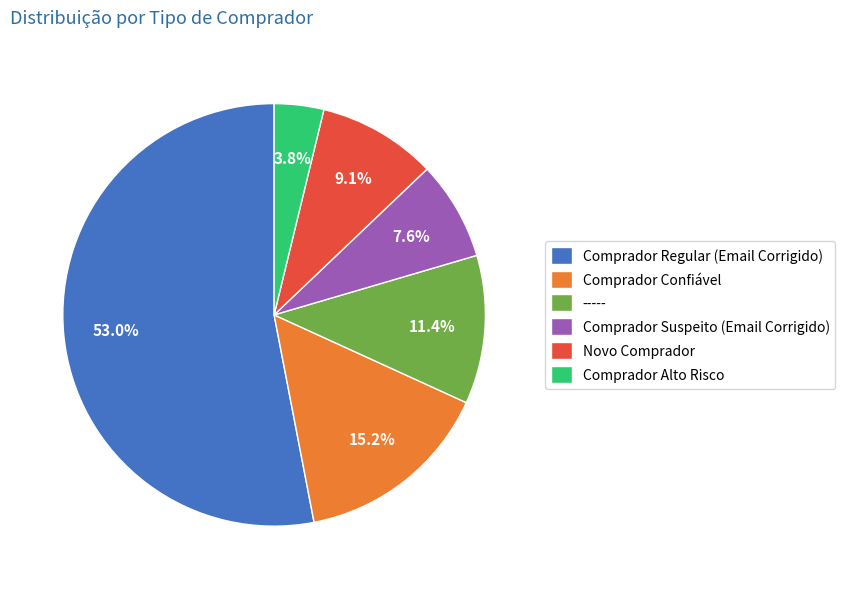

To the nearest percent, what percentage of the pie is Comprador Suspeito (Email Corrigido)?

8%